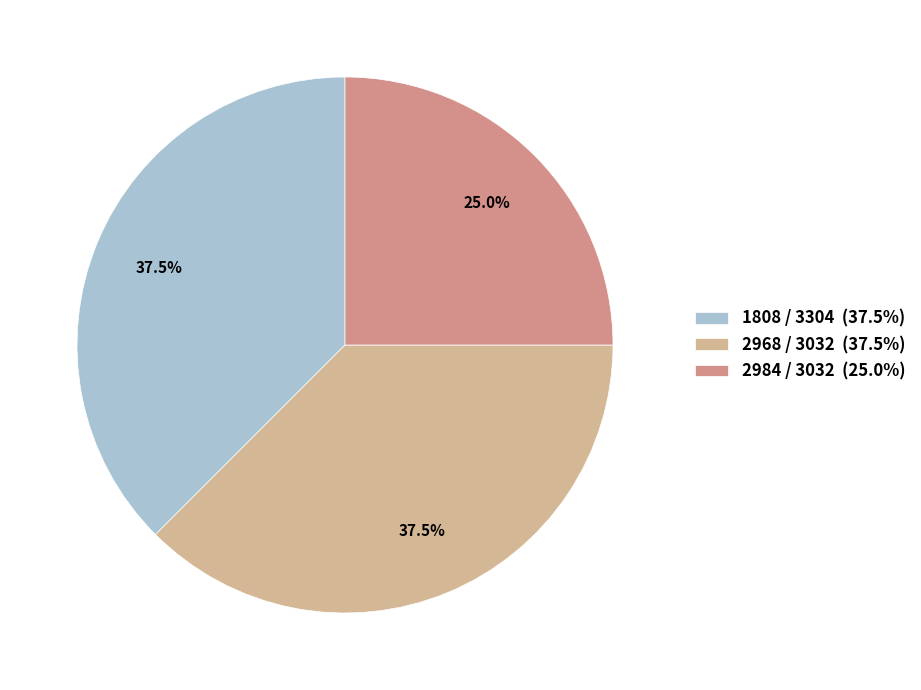

Is there a majority slice in this chart?

No